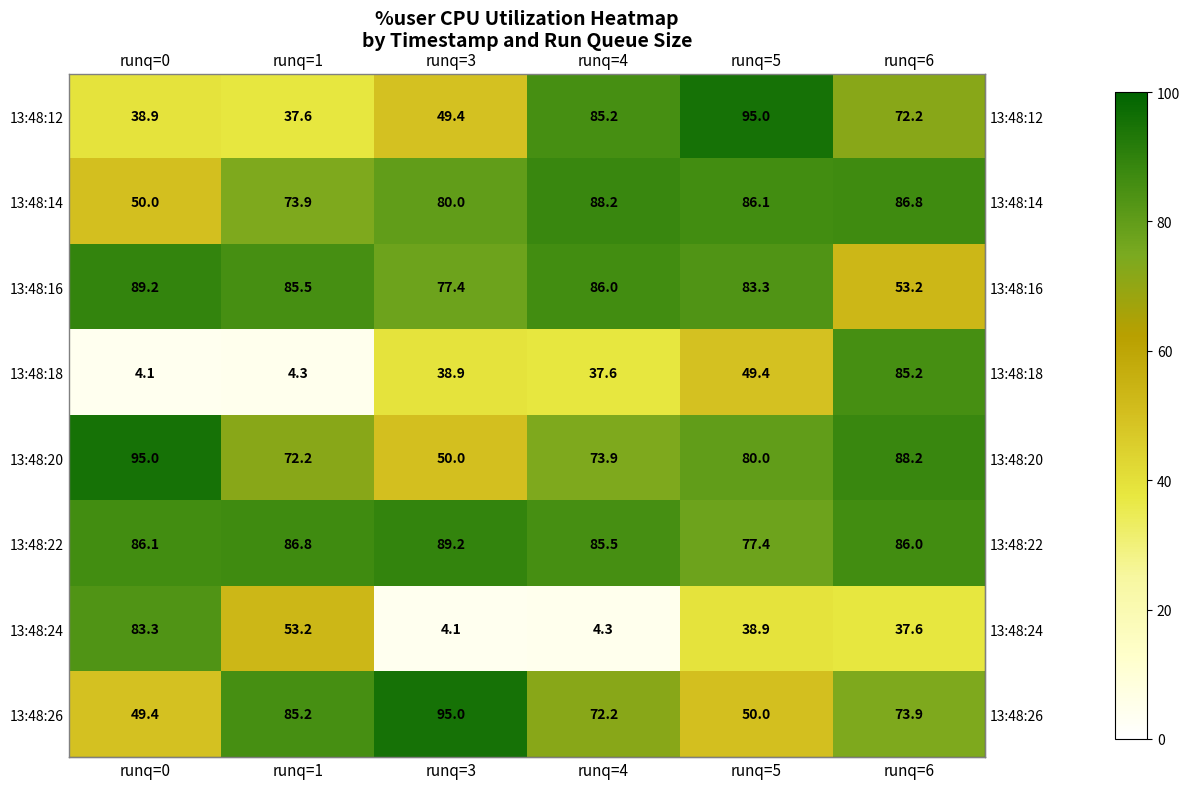

What is the maximum value shown in the chart?

95.0